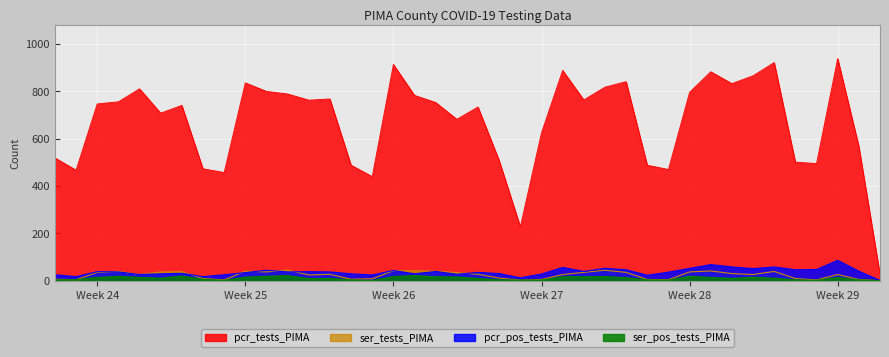

Count the number of data series in this chart.

4